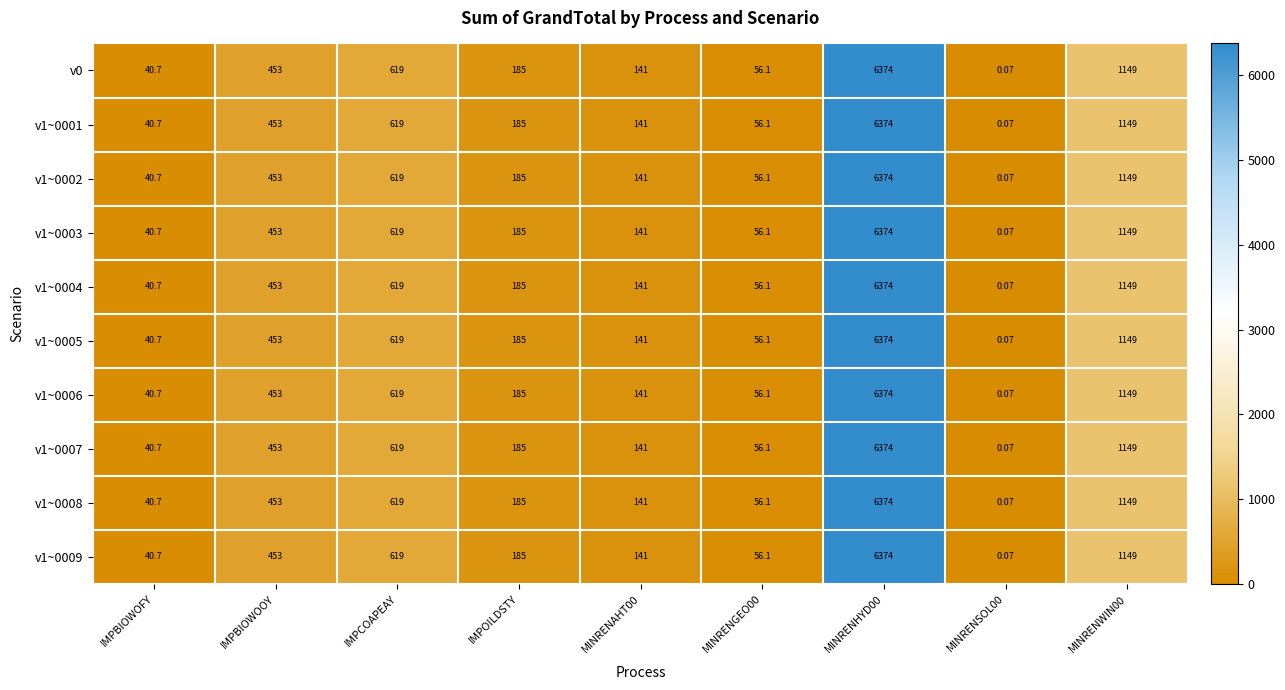

At which label does v1~0003 first exceed 185?

IMPBIOWOOY